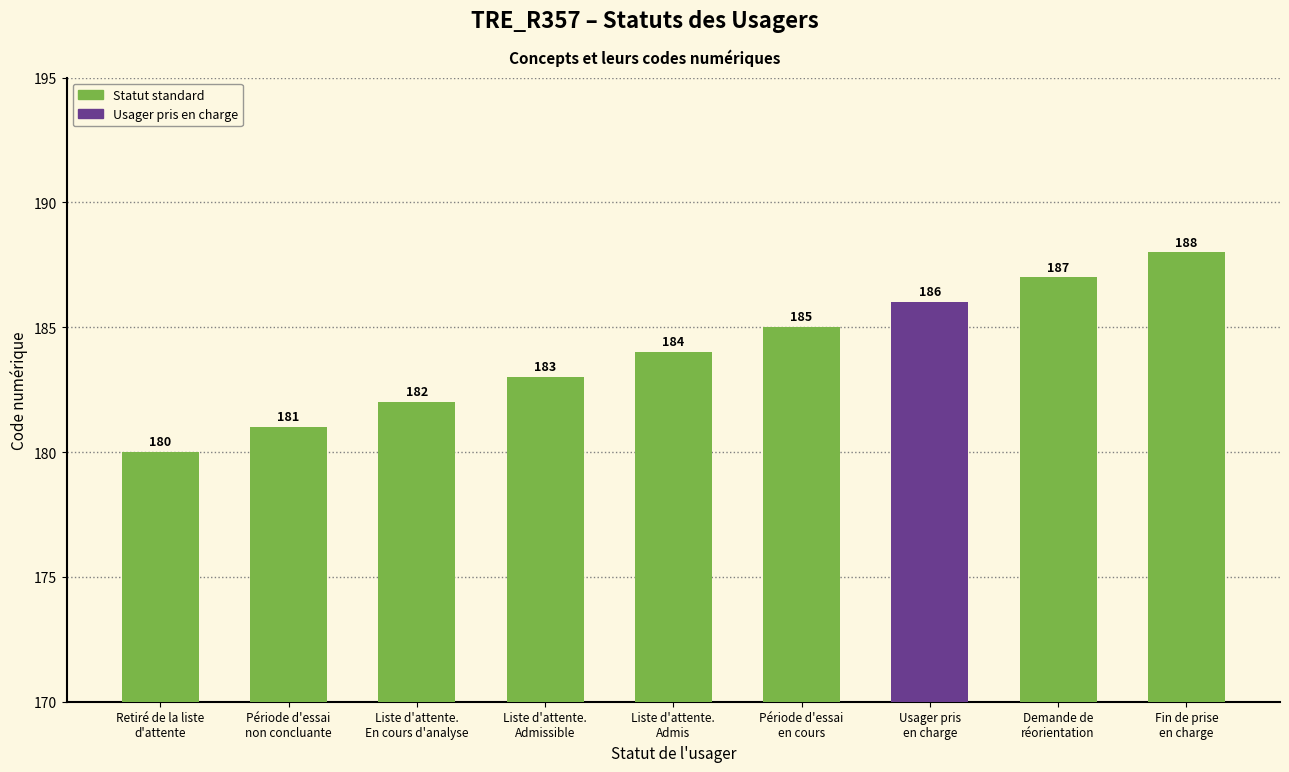

What is the difference between the values at Période d'essai
non concluante and Liste d'attente.
Admis?

3